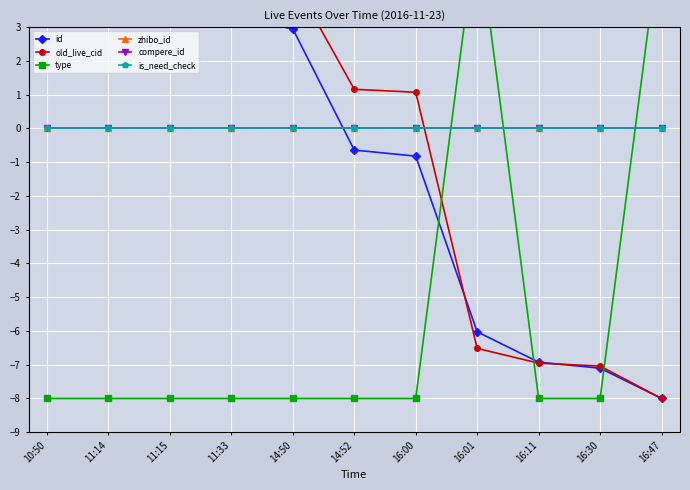

How many series are shown in this chart?

6